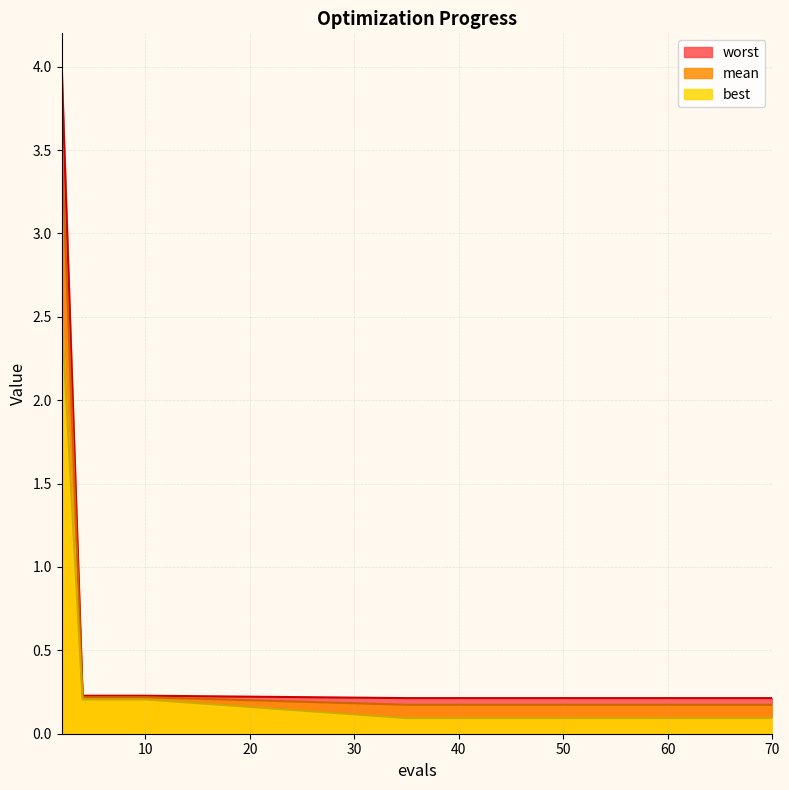

What are all the series names shown in the legend?

worst, mean, best